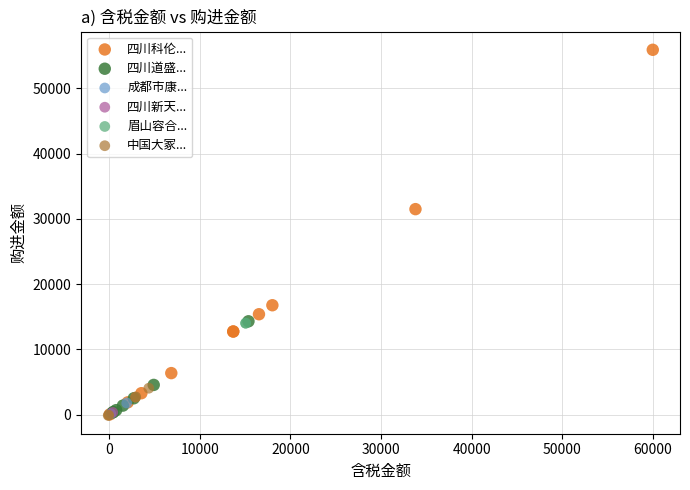

What are all the series names shown in the legend?

四川科伦..., 四川道盛..., 成都市康..., 四川新天..., 眉山容合..., 中国大冢...